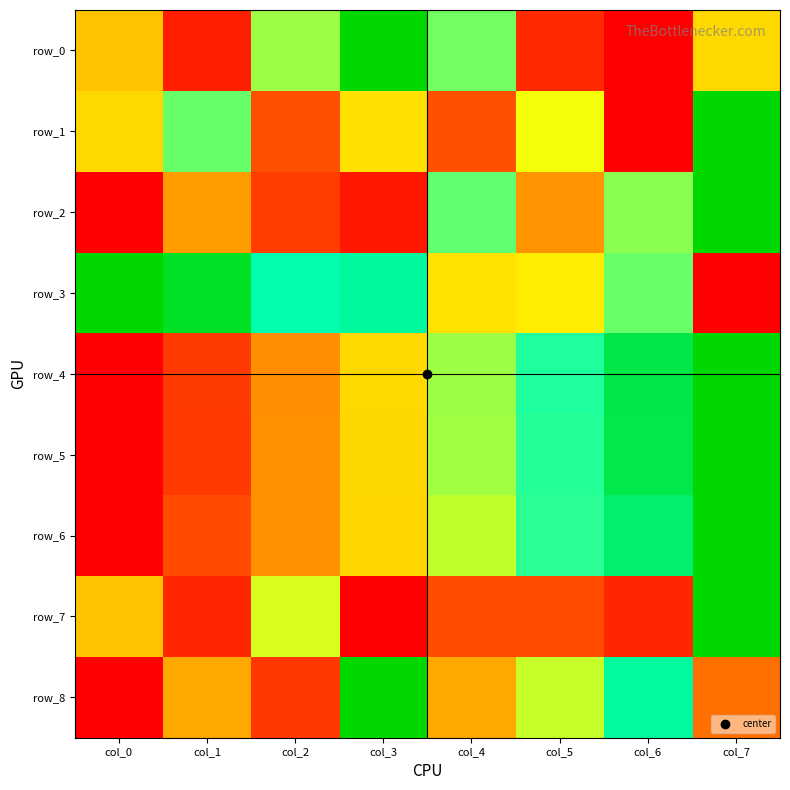

Which category has the highest value across all series?

col_3